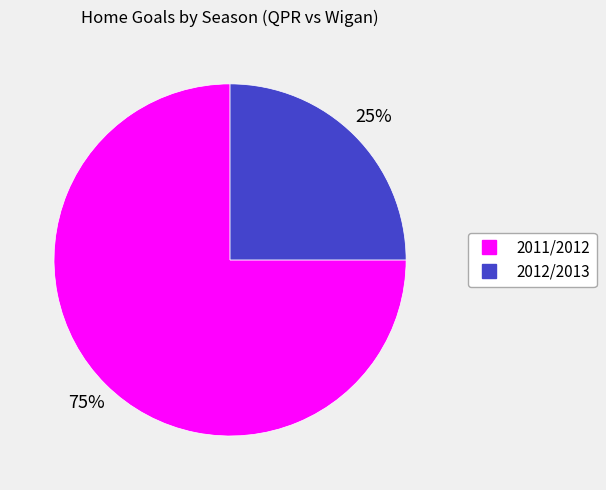

Is there a majority slice in this chart?

Yes